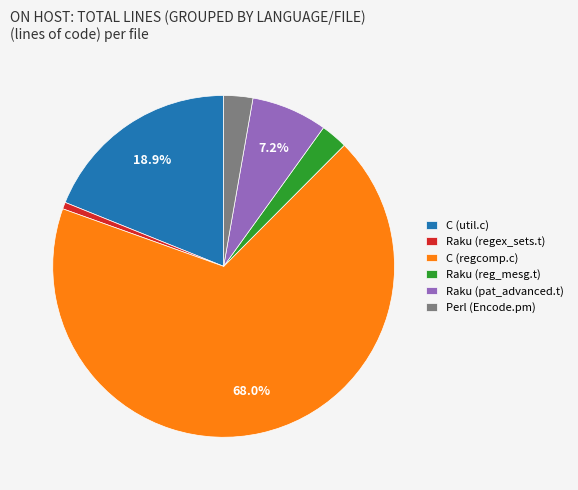

Which slice is the largest?

C (regcomp.c)